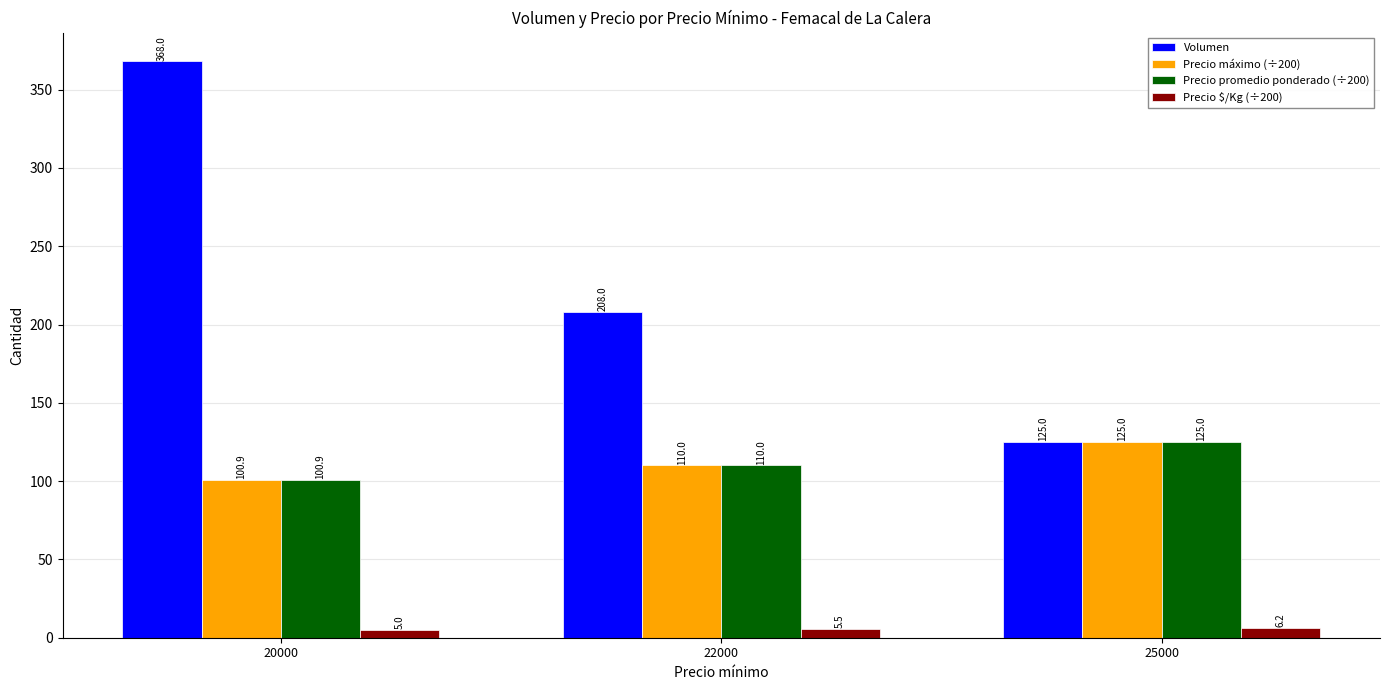

Which category has the highest value across all series?

20000